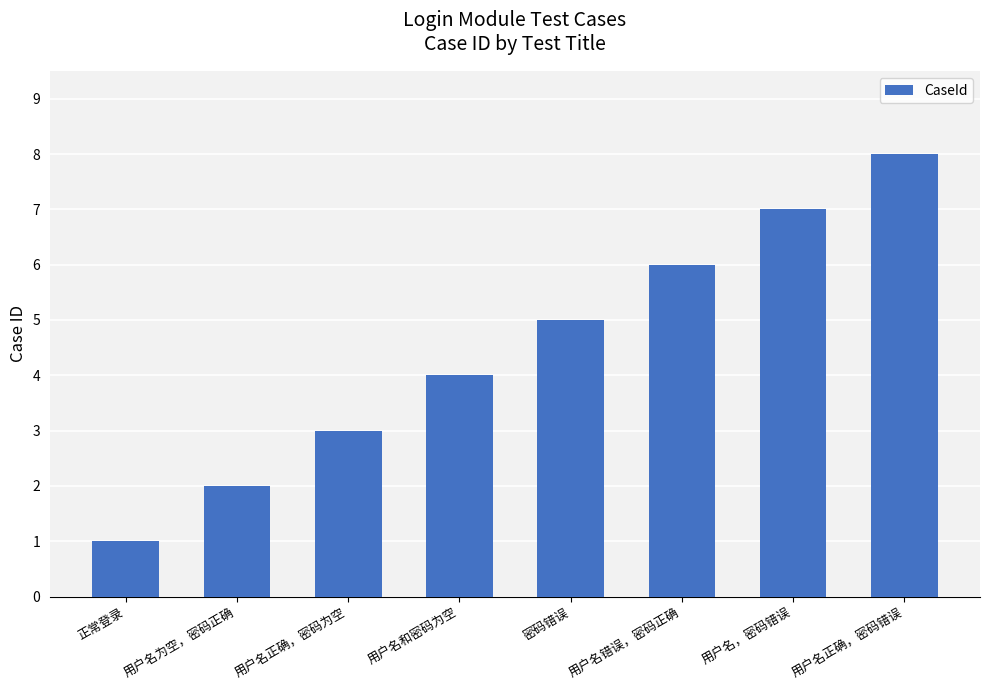

What is the change in value from 用户名正确，密码为空 to 用户名和密码为空?

+1